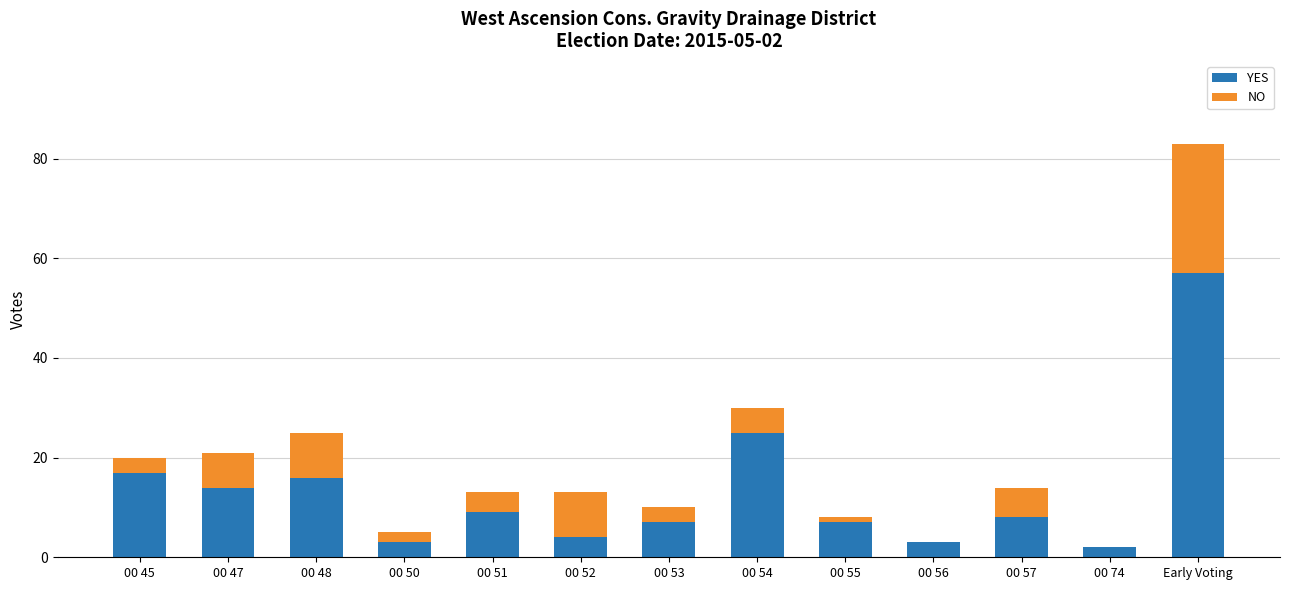

Does the chart contain stacked bars?

Yes